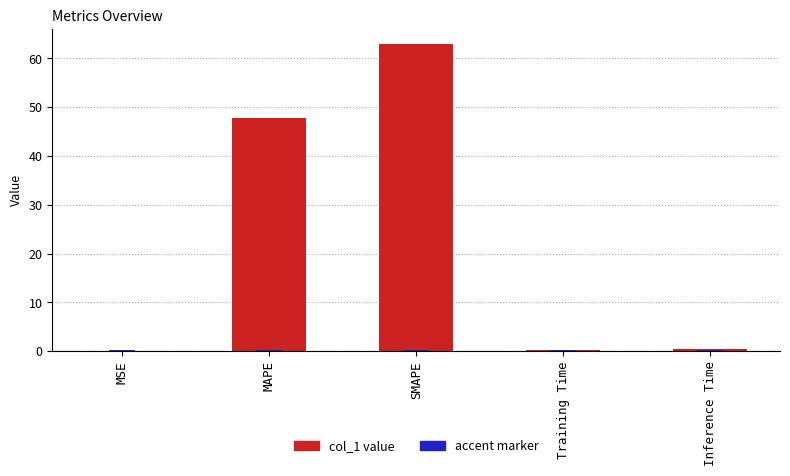

Reading right to left, list all the values displayed in this chart.

0.4	0.4	62.9	47.8	0.0